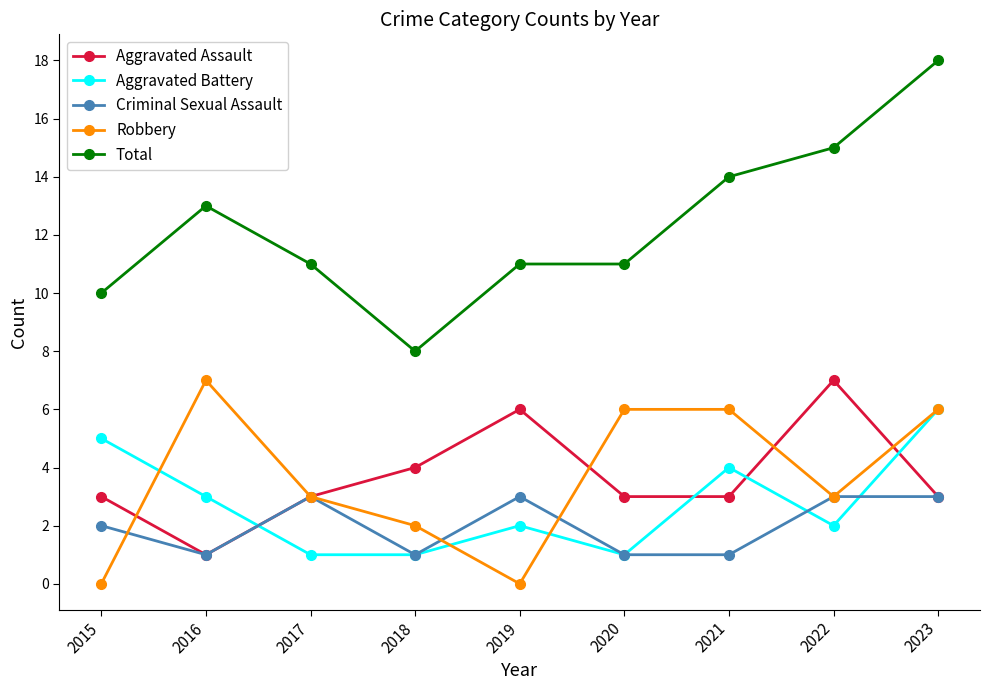

True or false: Criminal Sexual Assault and Total intersect in this chart.

False